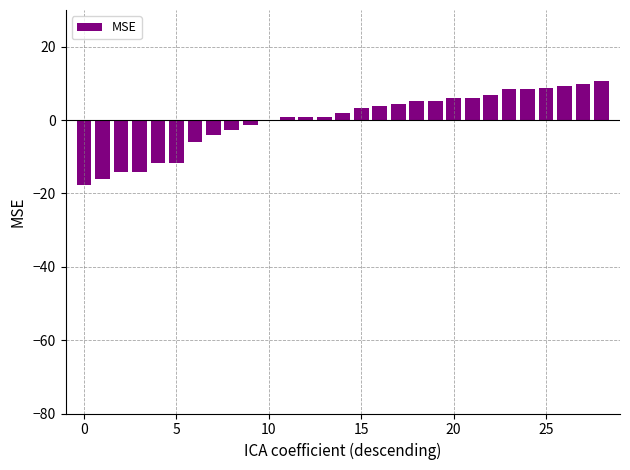

How many series are shown in this chart?

1